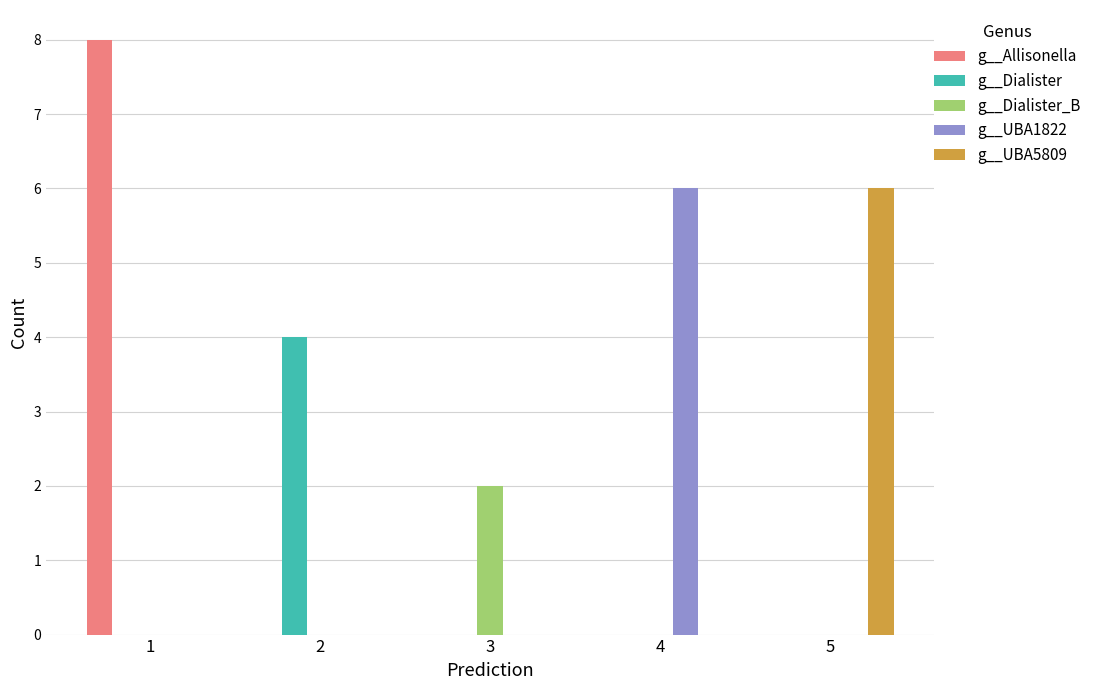

What are all the series names shown in the legend?

g__Allisonella, g__Dialister, g__Dialister_B, g__UBA1822, g__UBA5809